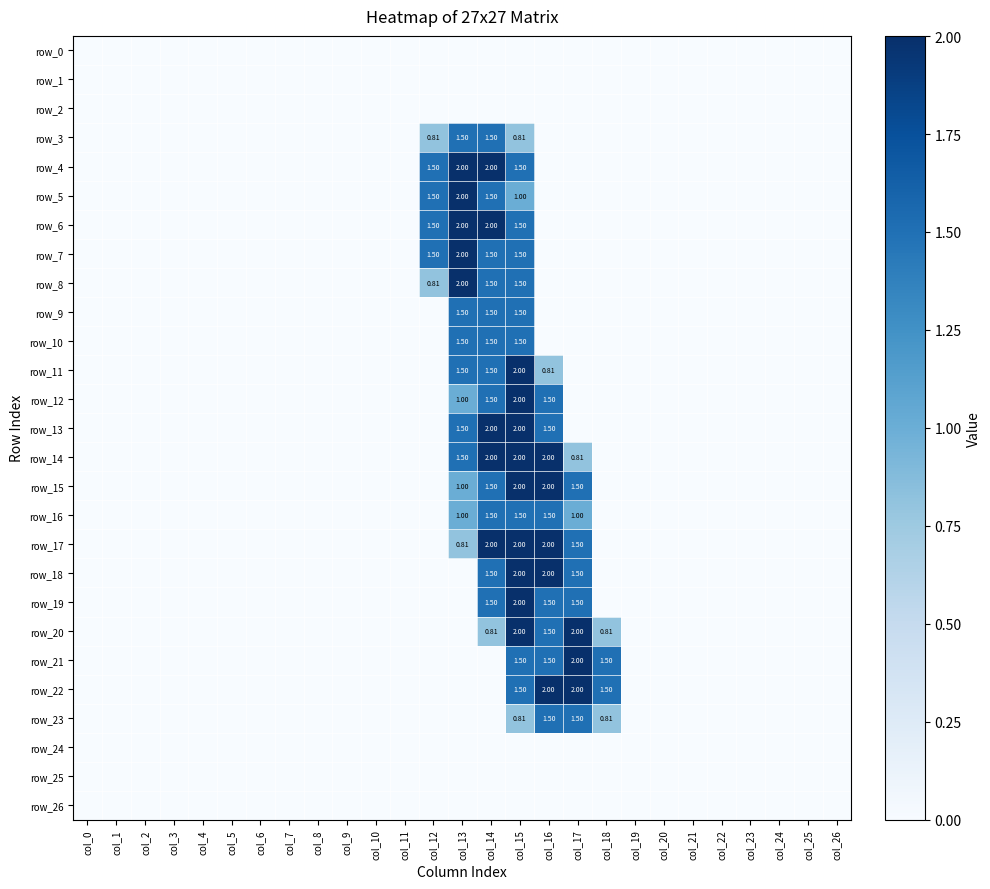

Reading left to right, extract all data points from this chart.

row_0: 0.0	0.0	0.0	0.0	0.0	0.0	0.0	0.0	0.0	0.0	0.0	0.0	0.0	0.0	0.0	0.0	0.0	0.0	0.0	0.0	0.0	0.0	0.0	0.0	0.0	0.0	0.0
row_1: 0.0	0.0	0.0	0.0	0.0	0.0	0.0	0.0	0.0	0.0	0.0	0.0	0.0	0.0	0.0	0.0	0.0	0.0	0.0	0.0	0.0	0.0	0.0	0.0	0.0	0.0	0.0
row_2: 0.0	0.0	0.0	0.0	0.0	0.0	0.0	0.0	0.0	0.0	0.0	0.0	0.0	0.0	0.0	0.0	0.0	0.0	0.0	0.0	0.0	0.0	0.0	0.0	0.0	0.0	0.0
row_3: 0.0	0.0	0.0	0.0	0.0	0.0	0.0	0.0	0.0	0.0	0.0	0.0	0.8	1.5	1.5	0.8	0.0	0.0	0.0	0.0	0.0	0.0	0.0	0.0	0.0	0.0	0.0
row_4: 0.0	0.0	0.0	0.0	0.0	0.0	0.0	0.0	0.0	0.0	0.0	0.0	1.5	2.0	2.0	1.5	0.0	0.0	0.0	0.0	0.0	0.0	0.0	0.0	0.0	0.0	0.0
row_5: 0.0	0.0	0.0	0.0	0.0	0.0	0.0	0.0	0.0	0.0	0.0	0.0	1.5	2.0	1.5	1.0	0.0	0.0	0.0	0.0	0.0	0.0	0.0	0.0	0.0	0.0	0.0
row_6: 0.0	0.0	0.0	0.0	0.0	0.0	0.0	0.0	0.0	0.0	0.0	0.0	1.5	2.0	2.0	1.5	0.0	0.0	0.0	0.0	0.0	0.0	0.0	0.0	0.0	0.0	0.0
row_7: 0.0	0.0	0.0	0.0	0.0	0.0	0.0	0.0	0.0	0.0	0.0	0.0	1.5	2.0	1.5	1.5	0.0	0.0	0.0	0.0	0.0	0.0	0.0	0.0	0.0	0.0	0.0
row_8: 0.0	0.0	0.0	0.0	0.0	0.0	0.0	0.0	0.0	0.0	0.0	0.0	0.8	2.0	1.5	1.5	0.0	0.0	0.0	0.0	0.0	0.0	0.0	0.0	0.0	0.0	0.0
row_9: 0.0	0.0	0.0	0.0	0.0	0.0	0.0	0.0	0.0	0.0	0.0	0.0	0.0	1.5	1.5	1.5	0.0	0.0	0.0	0.0	0.0	0.0	0.0	0.0	0.0	0.0	0.0
row_10: 0.0	0.0	0.0	0.0	0.0	0.0	0.0	0.0	0.0	0.0	0.0	0.0	0.0	1.5	1.5	1.5	0.0	0.0	0.0	0.0	0.0	0.0	0.0	0.0	0.0	0.0	0.0
row_11: 0.0	0.0	0.0	0.0	0.0	0.0	0.0	0.0	0.0	0.0	0.0	0.0	0.0	1.5	1.5	2.0	0.8	0.0	0.0	0.0	0.0	0.0	0.0	0.0	0.0	0.0	0.0
row_12: 0.0	0.0	0.0	0.0	0.0	0.0	0.0	0.0	0.0	0.0	0.0	0.0	0.0	1.0	1.5	2.0	1.5	0.0	0.0	0.0	0.0	0.0	0.0	0.0	0.0	0.0	0.0
row_13: 0.0	0.0	0.0	0.0	0.0	0.0	0.0	0.0	0.0	0.0	0.0	0.0	0.0	1.5	2.0	2.0	1.5	0.0	0.0	0.0	0.0	0.0	0.0	0.0	0.0	0.0	0.0
row_14: 0.0	0.0	0.0	0.0	0.0	0.0	0.0	0.0	0.0	0.0	0.0	0.0	0.0	1.5	2.0	2.0	2.0	0.8	0.0	0.0	0.0	0.0	0.0	0.0	0.0	0.0	0.0
row_15: 0.0	0.0	0.0	0.0	0.0	0.0	0.0	0.0	0.0	0.0	0.0	0.0	0.0	1.0	1.5	2.0	2.0	1.5	0.0	0.0	0.0	0.0	0.0	0.0	0.0	0.0	0.0
row_16: 0.0	0.0	0.0	0.0	0.0	0.0	0.0	0.0	0.0	0.0	0.0	0.0	0.0	1.0	1.5	1.5	1.5	1.0	0.0	0.0	0.0	0.0	0.0	0.0	0.0	0.0	0.0
row_17: 0.0	0.0	0.0	0.0	0.0	0.0	0.0	0.0	0.0	0.0	0.0	0.0	0.0	0.8	2.0	2.0	2.0	1.5	0.0	0.0	0.0	0.0	0.0	0.0	0.0	0.0	0.0
row_18: 0.0	0.0	0.0	0.0	0.0	0.0	0.0	0.0	0.0	0.0	0.0	0.0	0.0	0.0	1.5	2.0	2.0	1.5	0.0	0.0	0.0	0.0	0.0	0.0	0.0	0.0	0.0
row_19: 0.0	0.0	0.0	0.0	0.0	0.0	0.0	0.0	0.0	0.0	0.0	0.0	0.0	0.0	1.5	2.0	1.5	1.5	0.0	0.0	0.0	0.0	0.0	0.0	0.0	0.0	0.0
row_20: 0.0	0.0	0.0	0.0	0.0	0.0	0.0	0.0	0.0	0.0	0.0	0.0	0.0	0.0	0.8	2.0	1.5	2.0	0.8	0.0	0.0	0.0	0.0	0.0	0.0	0.0	0.0
row_21: 0.0	0.0	0.0	0.0	0.0	0.0	0.0	0.0	0.0	0.0	0.0	0.0	0.0	0.0	0.0	1.5	1.5	2.0	1.5	0.0	0.0	0.0	0.0	0.0	0.0	0.0	0.0
row_22: 0.0	0.0	0.0	0.0	0.0	0.0	0.0	0.0	0.0	0.0	0.0	0.0	0.0	0.0	0.0	1.5	2.0	2.0	1.5	0.0	0.0	0.0	0.0	0.0	0.0	0.0	0.0
row_23: 0.0	0.0	0.0	0.0	0.0	0.0	0.0	0.0	0.0	0.0	0.0	0.0	0.0	0.0	0.0	0.8	1.5	1.5	0.8	0.0	0.0	0.0	0.0	0.0	0.0	0.0	0.0
row_24: 0.0	0.0	0.0	0.0	0.0	0.0	0.0	0.0	0.0	0.0	0.0	0.0	0.0	0.0	0.0	0.0	0.0	0.0	0.0	0.0	0.0	0.0	0.0	0.0	0.0	0.0	0.0
row_25: 0.0	0.0	0.0	0.0	0.0	0.0	0.0	0.0	0.0	0.0	0.0	0.0	0.0	0.0	0.0	0.0	0.0	0.0	0.0	0.0	0.0	0.0	0.0	0.0	0.0	0.0	0.0
row_26: 0.0	0.0	0.0	0.0	0.0	0.0	0.0	0.0	0.0	0.0	0.0	0.0	0.0	0.0	0.0	0.0	0.0	0.0	0.0	0.0	0.0	0.0	0.0	0.0	0.0	0.0	0.0